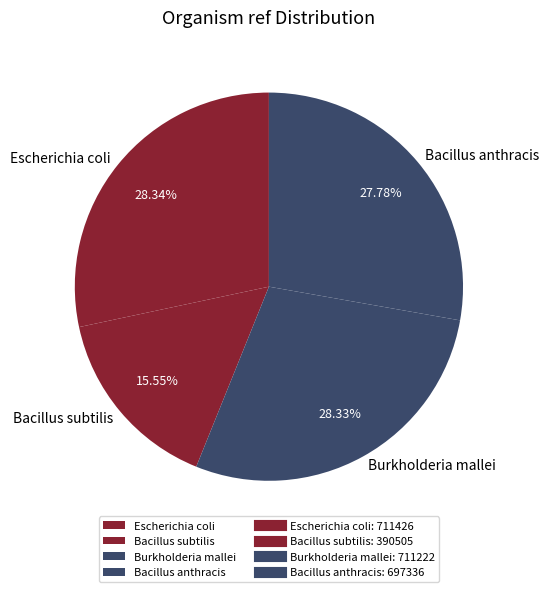

To the nearest percent, what portion does Bacillus anthracis represent?

28%